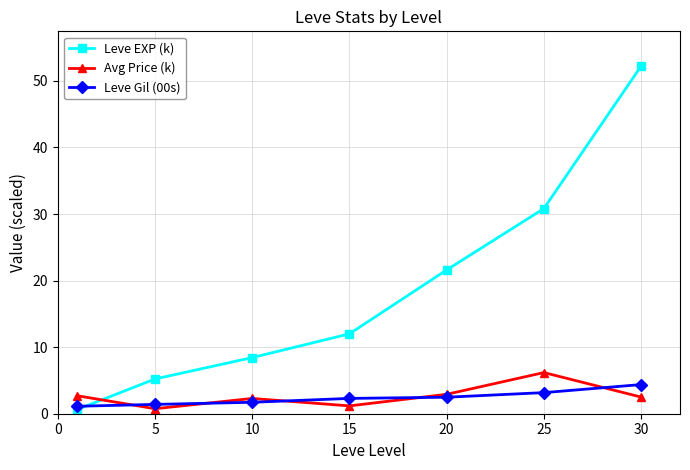

True or false: Leve EXP (k) has more than 0 points higher than both neighbors.

False